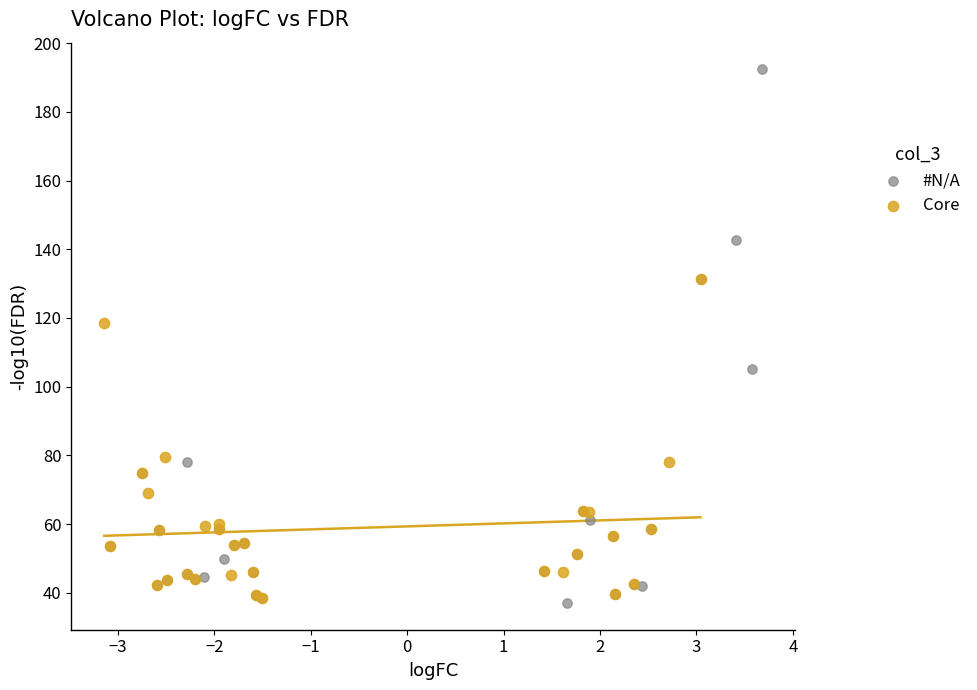

Which series has the widest spread of Y values?

#N/A